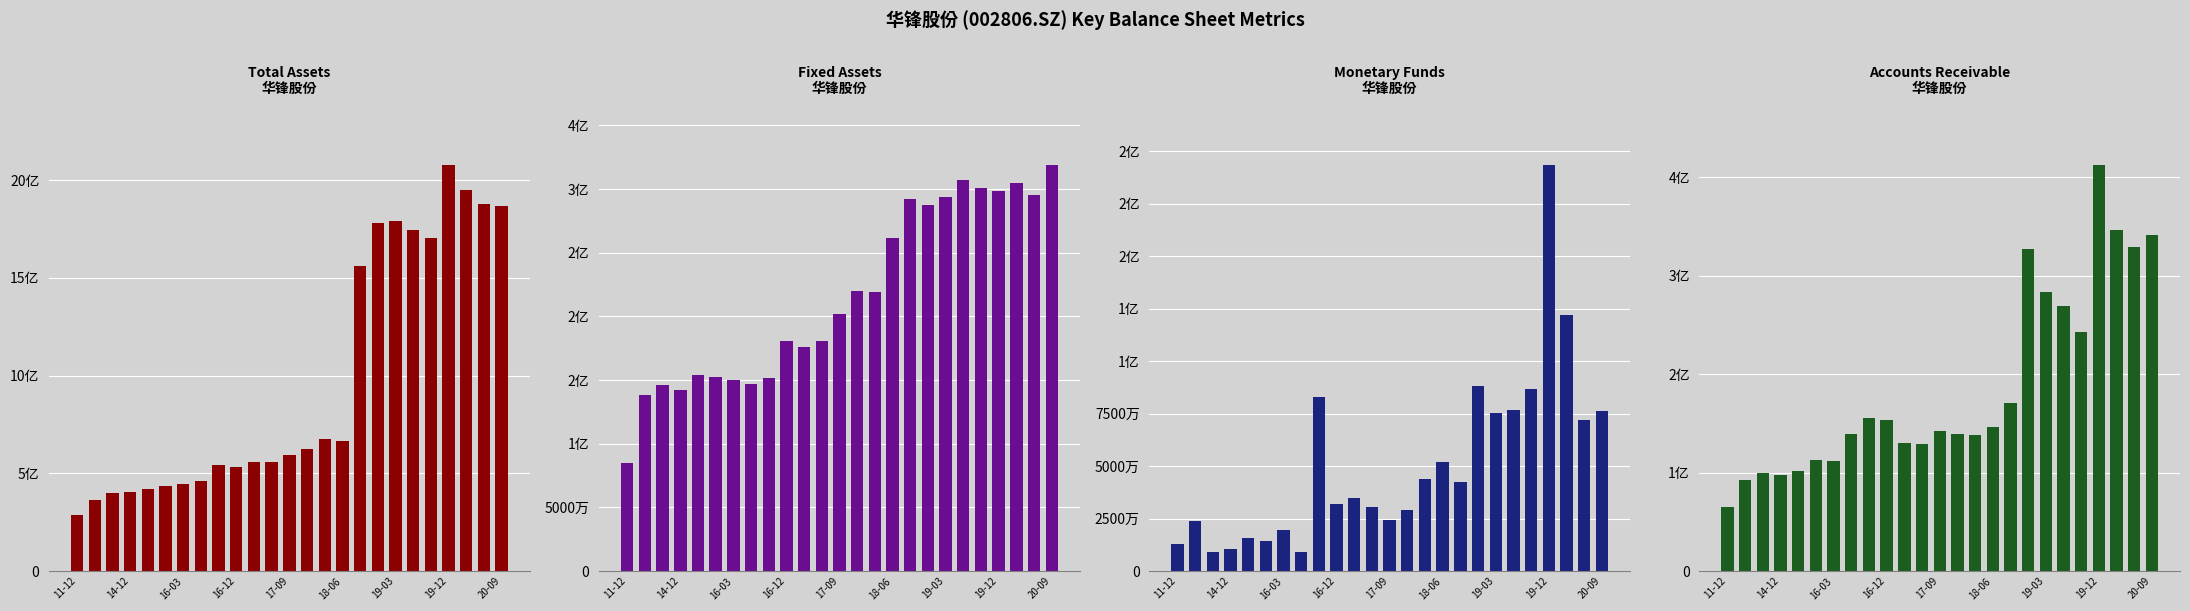

Which series has the widest spread of values?

TOTAL_ASSETS